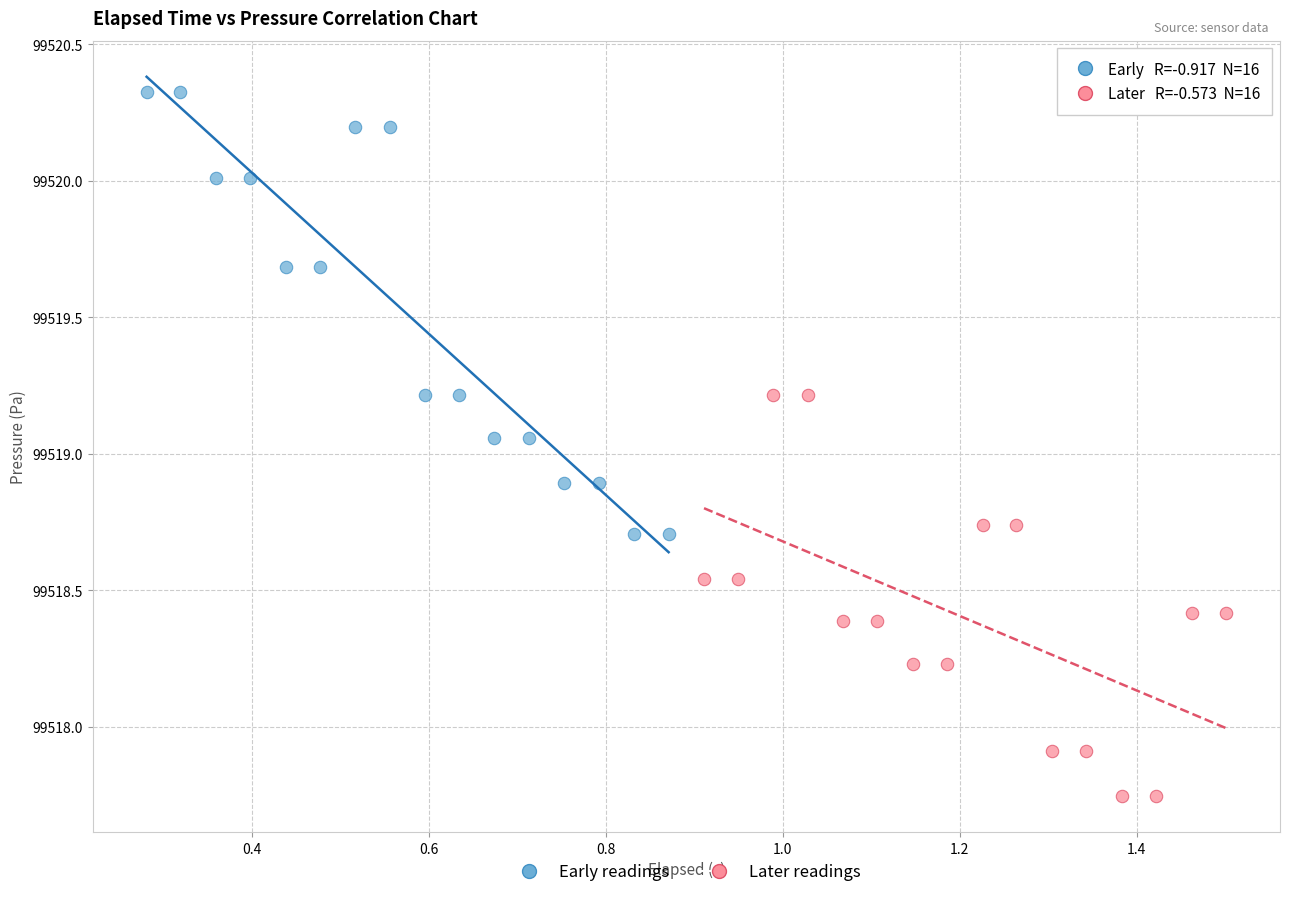

Which series contains the lowest Y value?

Later readings